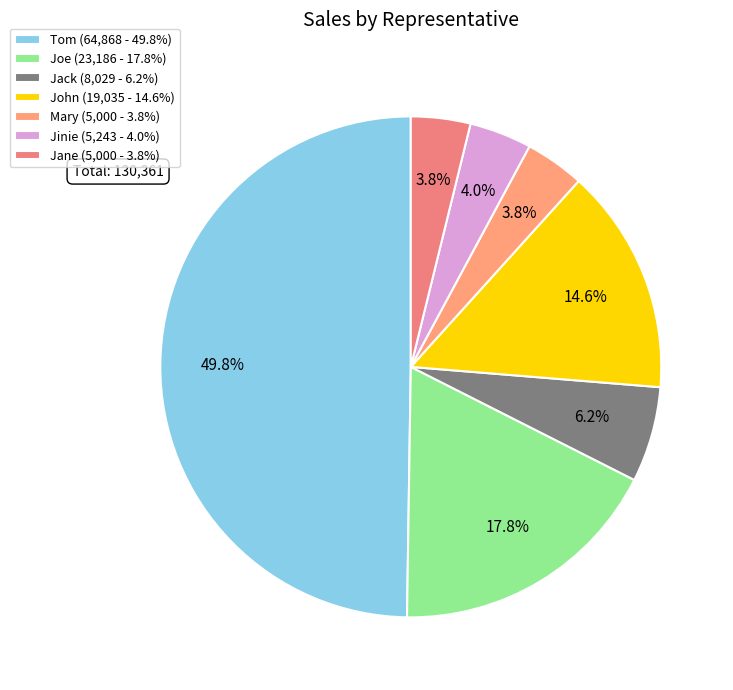

Count the number of slices in the pie.

7